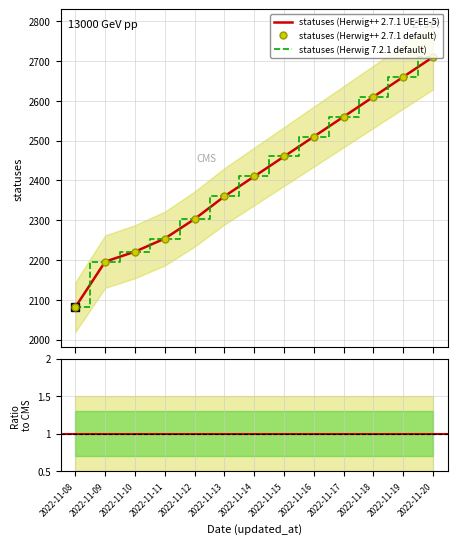

Is this an area chart (filled region under the line)?

No